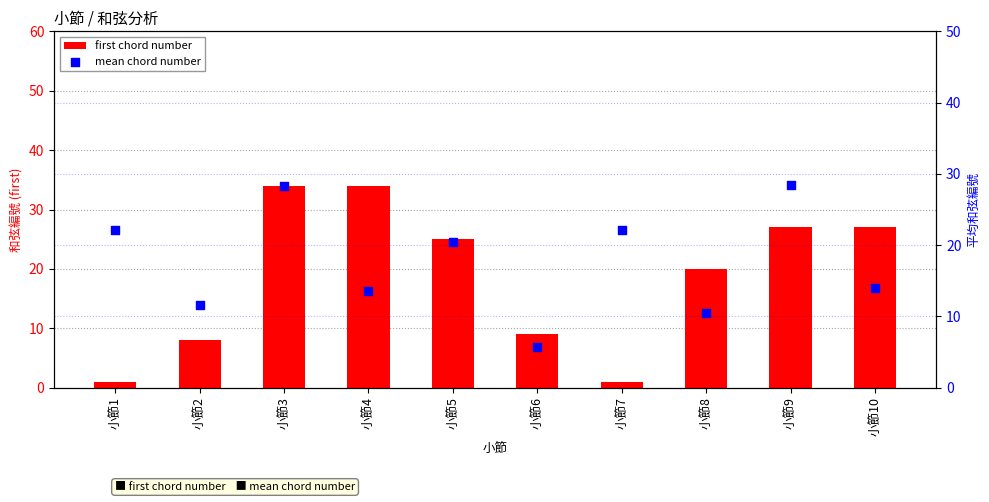

At which category is the sum across all series the highest?

小節3